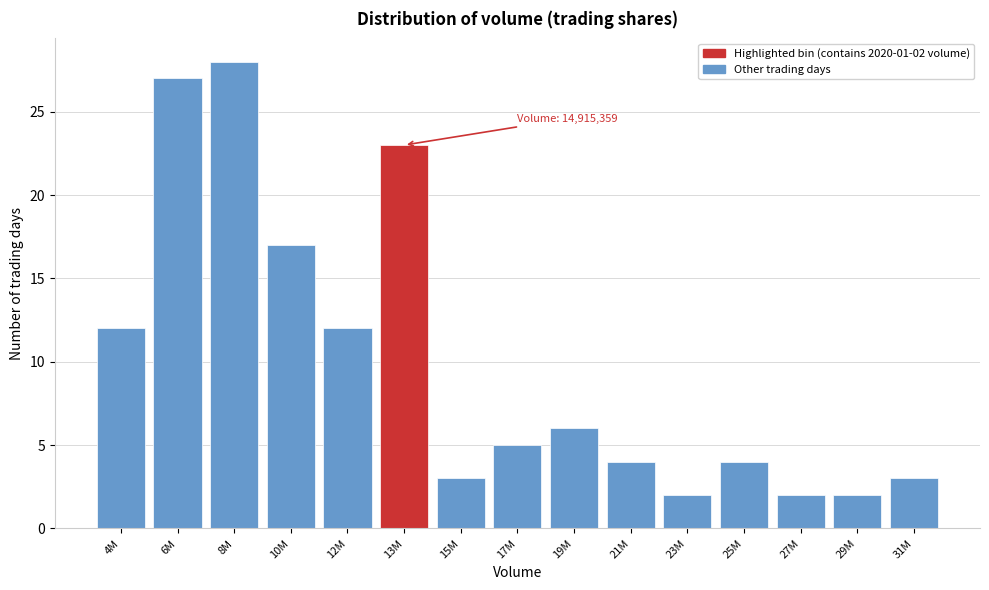

Reading left to right, transcribe all the data shown in this chart.

4M=12	6M=27	8M=28	10M=17	12M=12	13M=23	15M=3	17M=5	19M=6	21M=4	23M=2	25M=4	27M=2	29M=2	31M=3